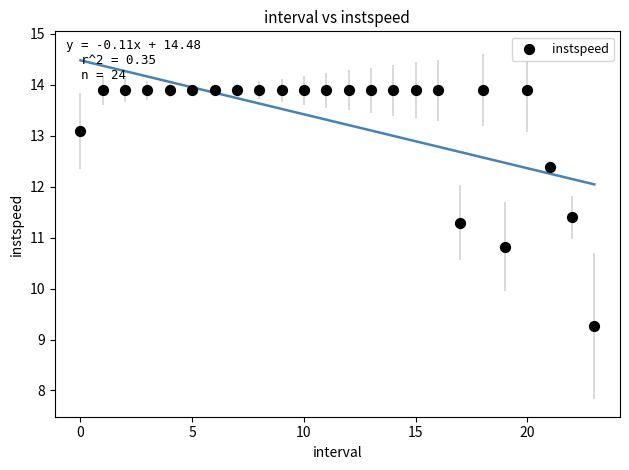

What is the range of Y values (max minus min)?

4.6